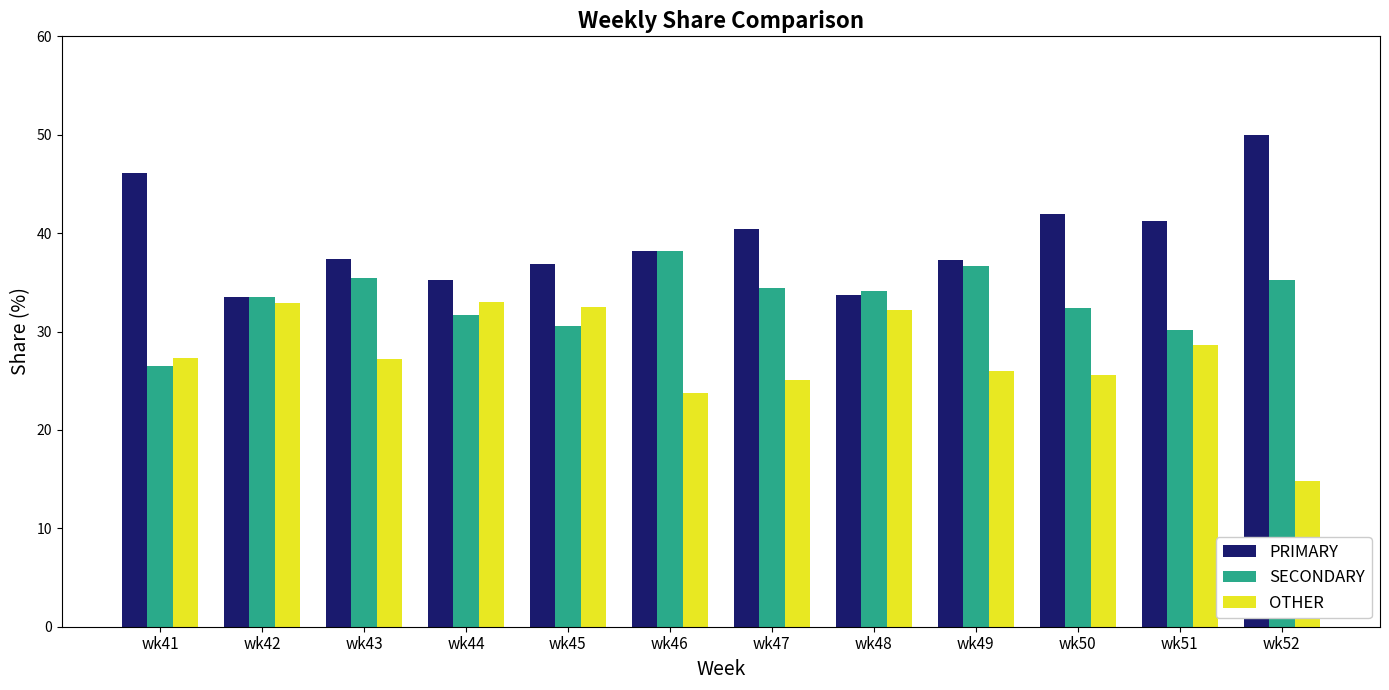

What is the average value of the PRIMARY series?

39.3